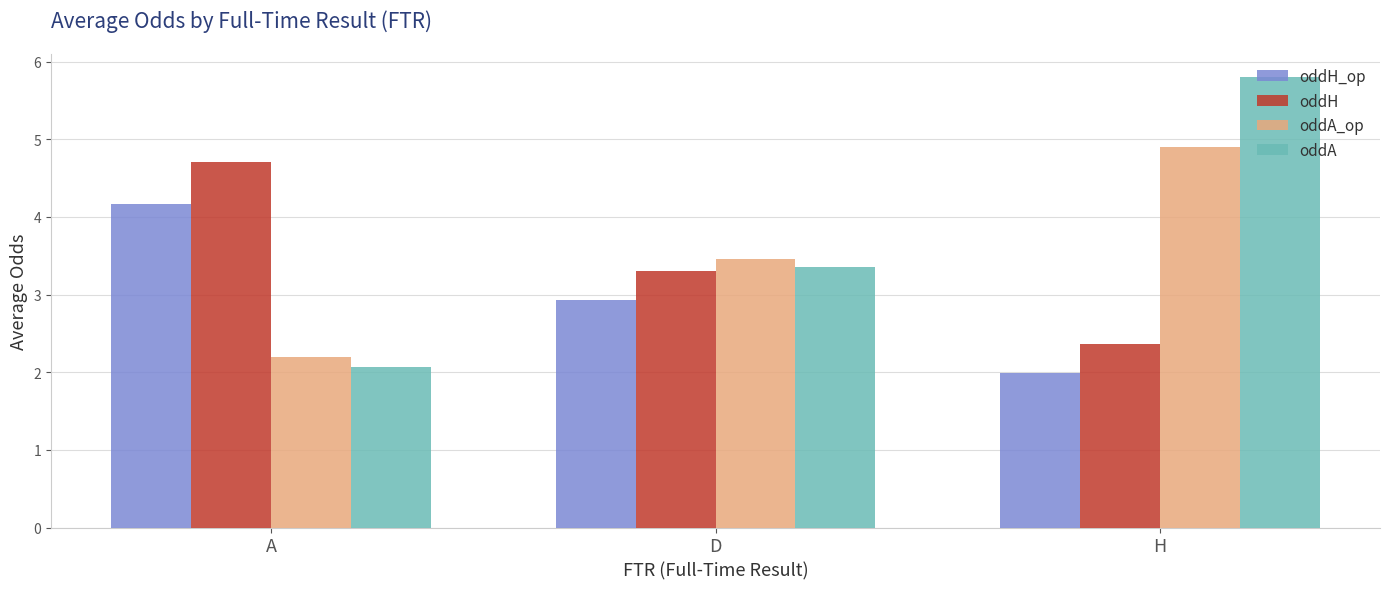

What is the maximum value for oddA_op?

4.9